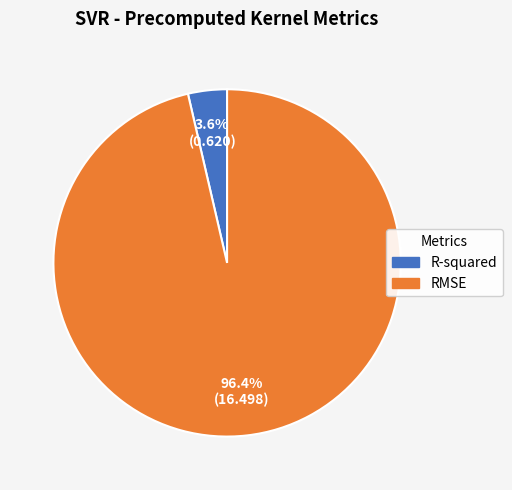

Is there any slice that represents more than half of the pie?

Yes